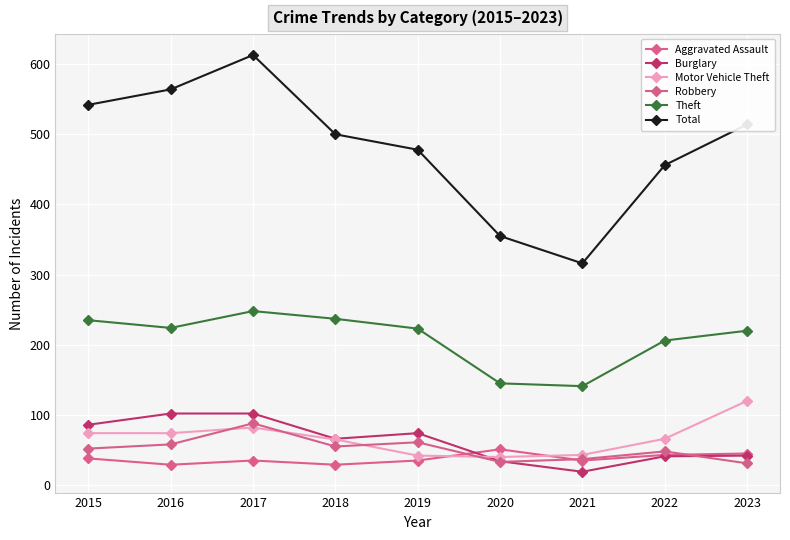

How many data points does each series have?

9